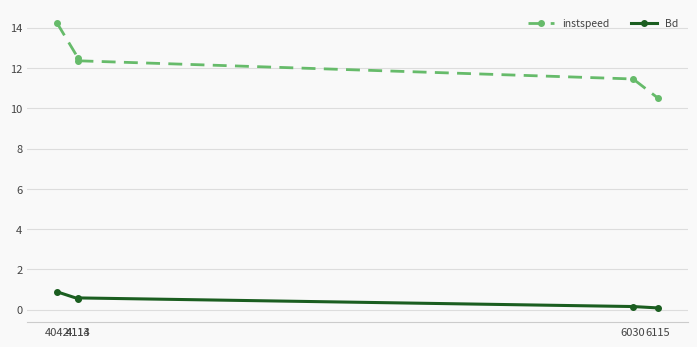

At 6030, list the series in order from largest to smallest.

instspeed, Bd